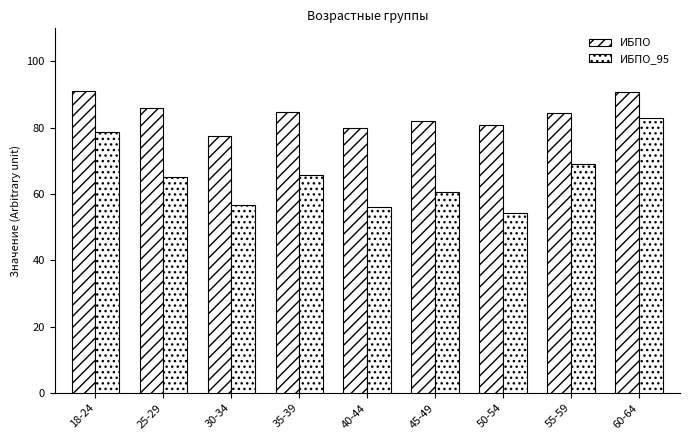

Which category has the highest value in the ИБПО series?

18-24